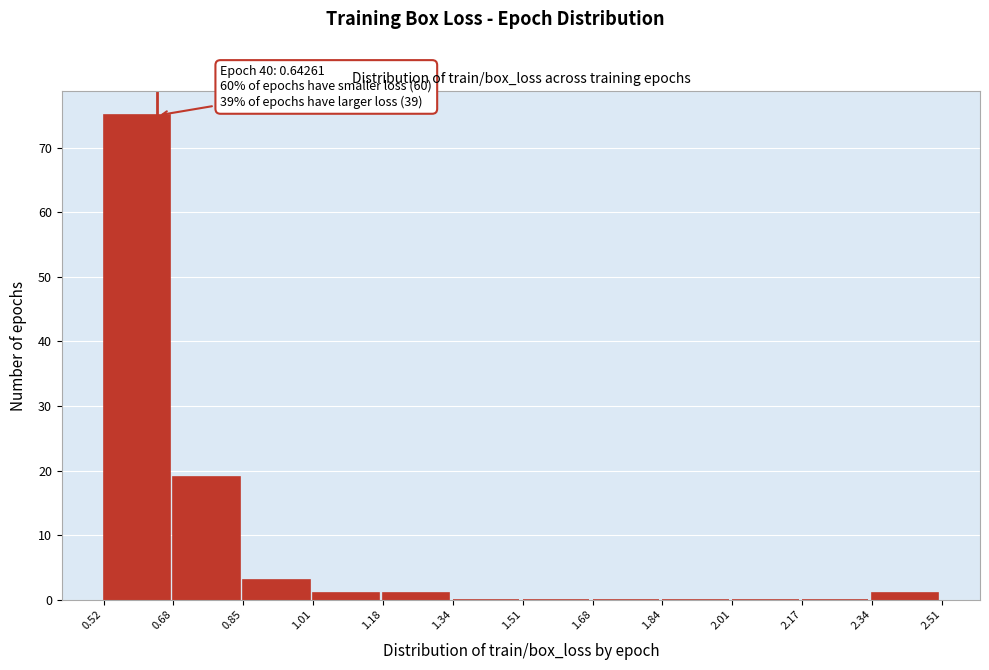

Which range on the x-axis has the tallest bar?

0.52 to 0.68